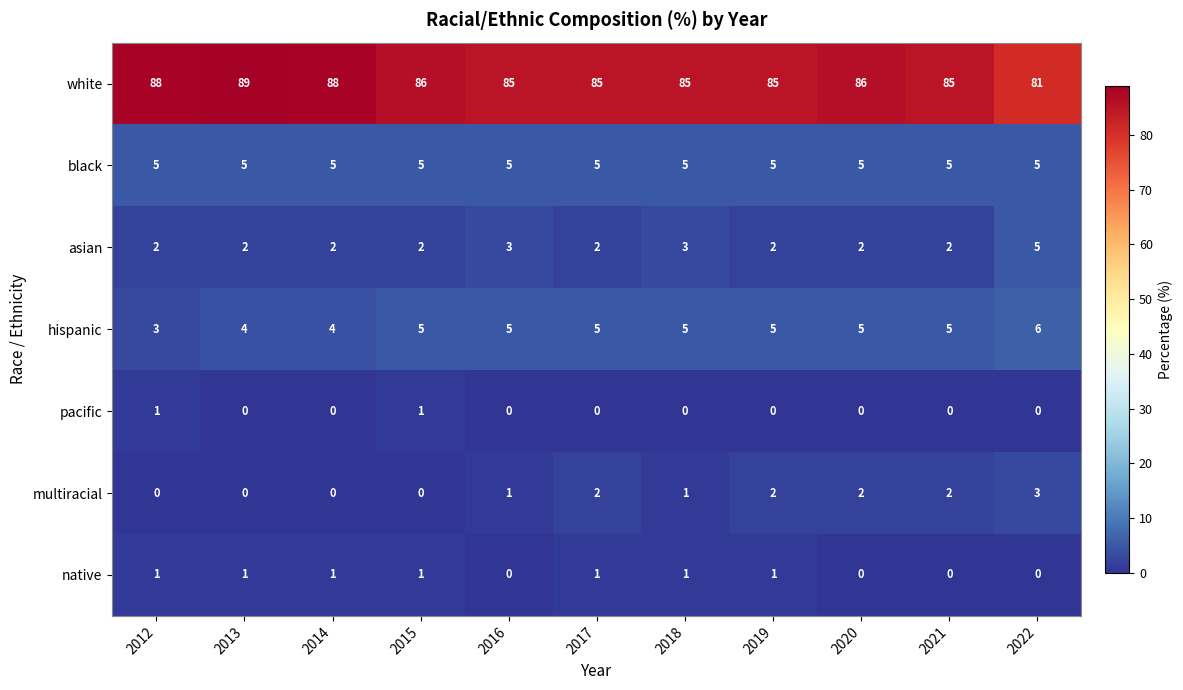

Which series changed the most between 2014 and 2021?

white